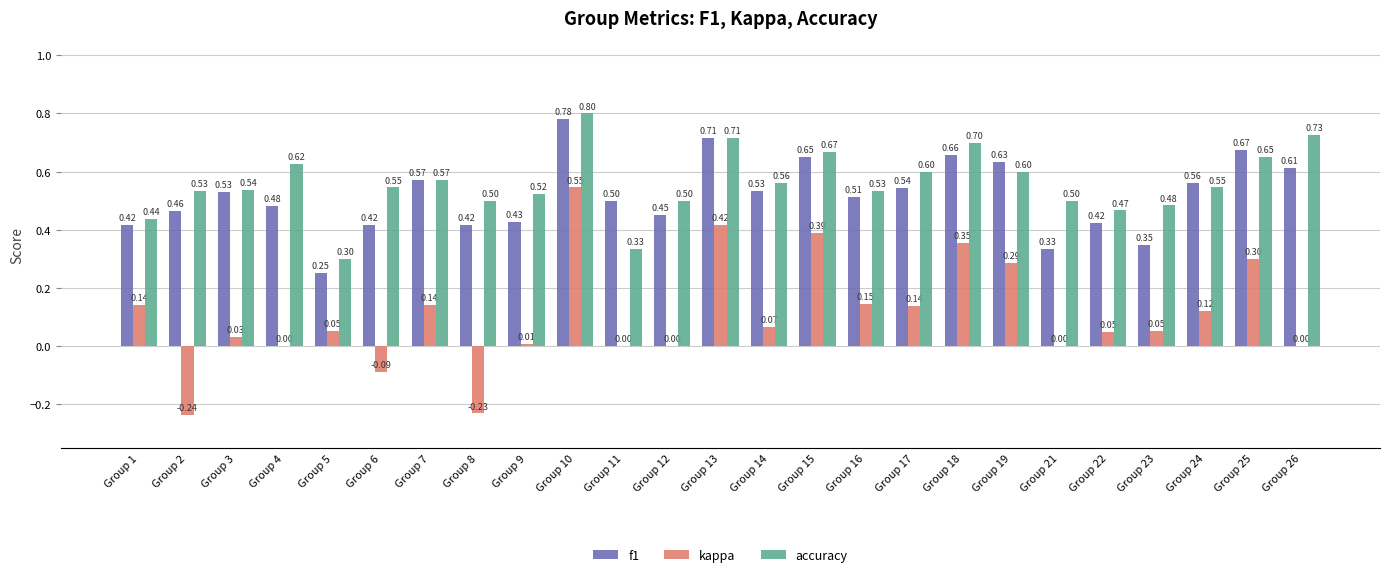

True or false: accuracy has a value of 0.9 at Group 2.

False